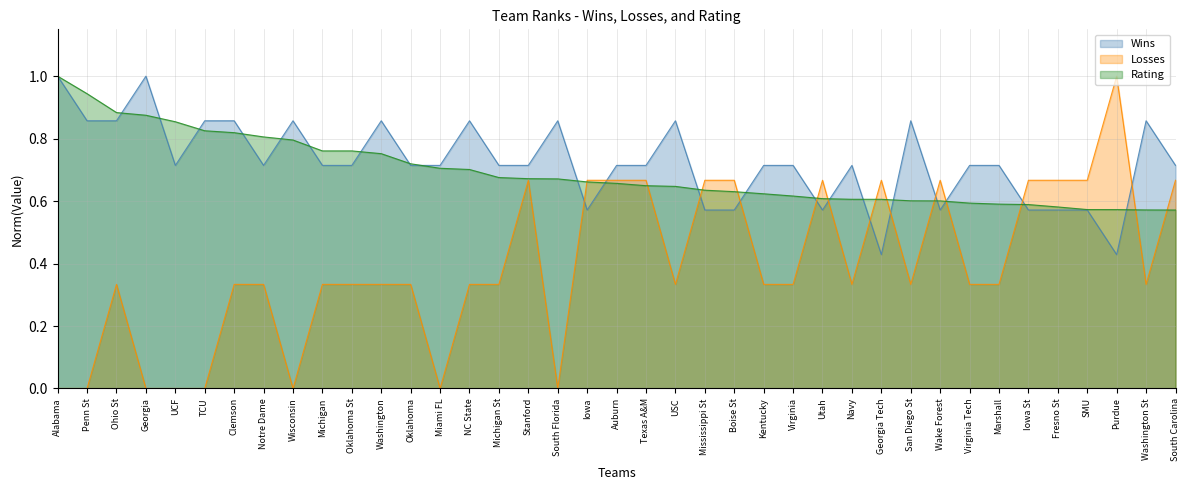

What is the label of the 17th point from the left?

Stanford